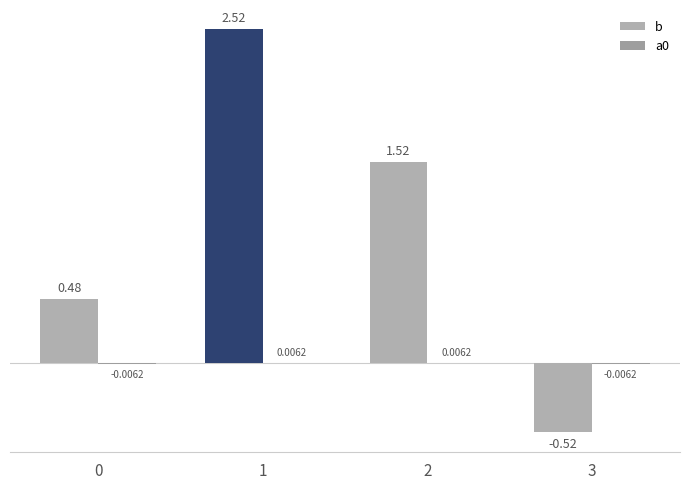

What is the difference between the b values at 0 and 2?

1.0